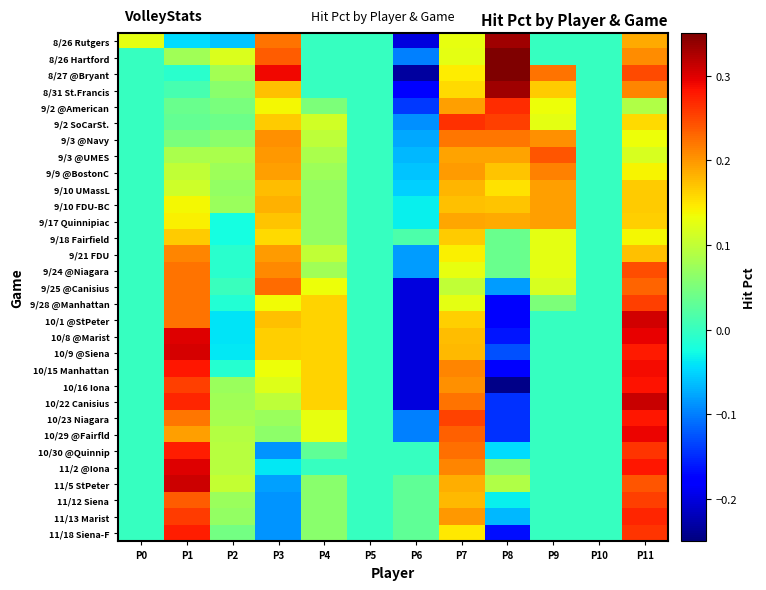

Rank the series by their maximum value, from lowest to highest.

9/18 Fairfield, 9/10 UMassL, 9/10 FDU-BC, 9/17 Quinnipiac, 9/21 FDU, 9/9 @BostonC, 9/3 @Navy, 9/25 @Canisius, 9/3 @UMES, 9/24 @Niagara, 11/12 Siena, 9/28 @Manhattan, 9/2 SoCarSt., 9/2 @American, 11/13 Marist, 10/30 @Quinnip, 11/18 Siena-F, 10/23 Niagara, 10/16 Iona, 10/15 Manhattan, 10/29 @Fairfld, 10/8 @Marist, 11/2 @Iona, 10/9 @Siena, 10/1 @StPeter, 11/5 StPeter, 10/22 Canisius, 8/26 Rutgers, 8/31 St.Francis, 8/26 Hartford, 8/27 @Bryant